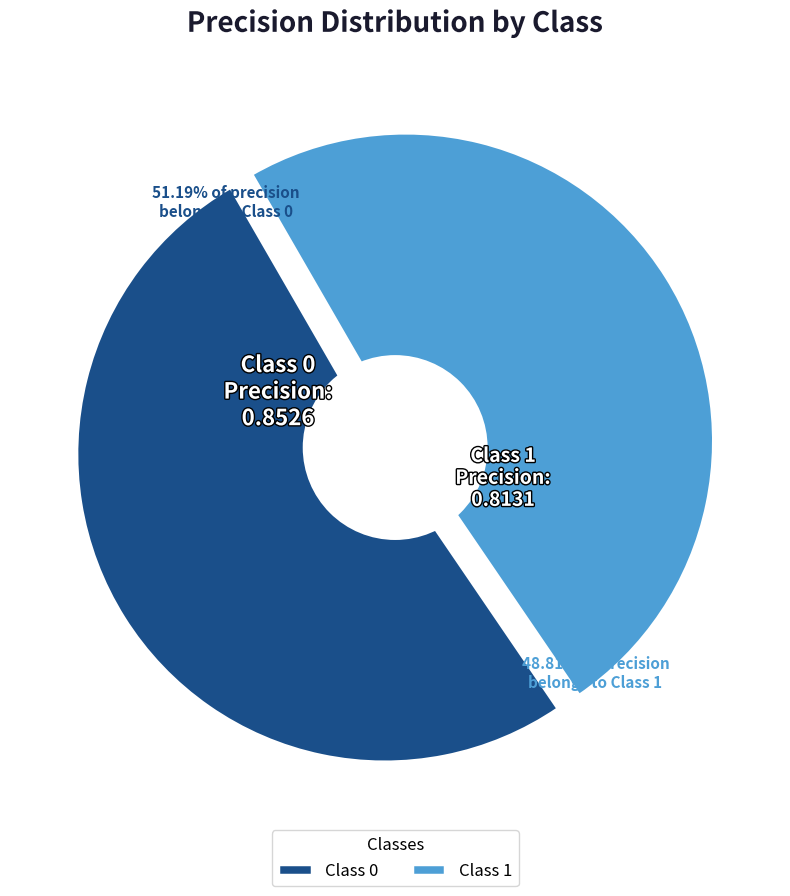

Is there a majority slice in this chart?

Yes